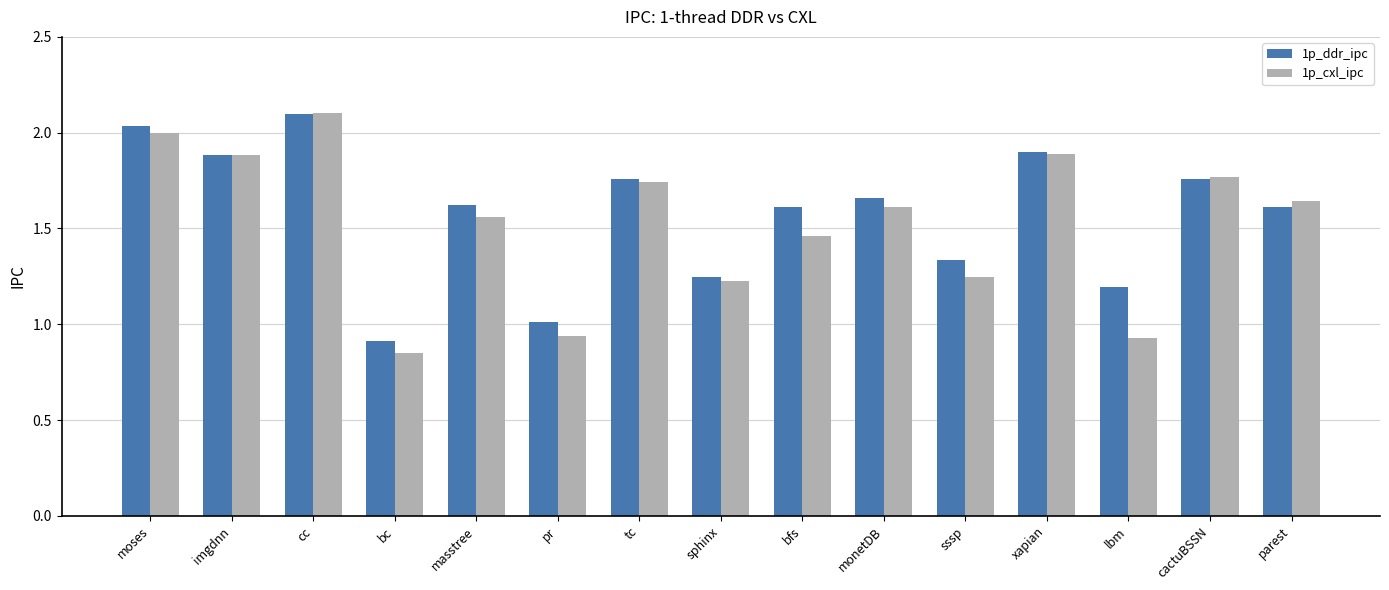

The 1p_cxl_ipc series shows 3.0 at tc. True or false?

False